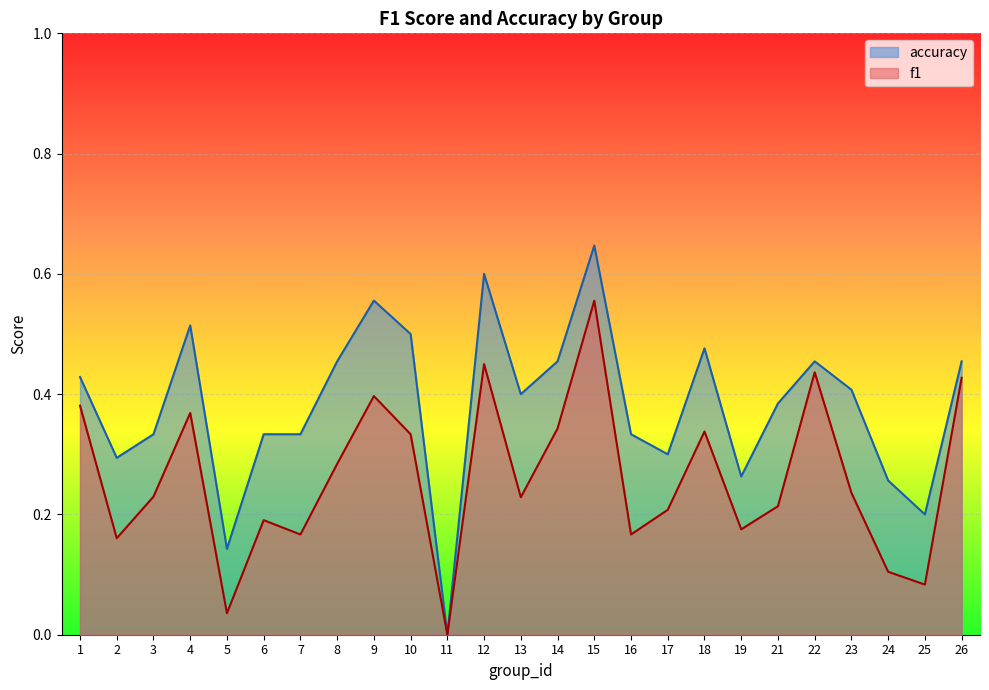

Count the number of data series in this chart.

2